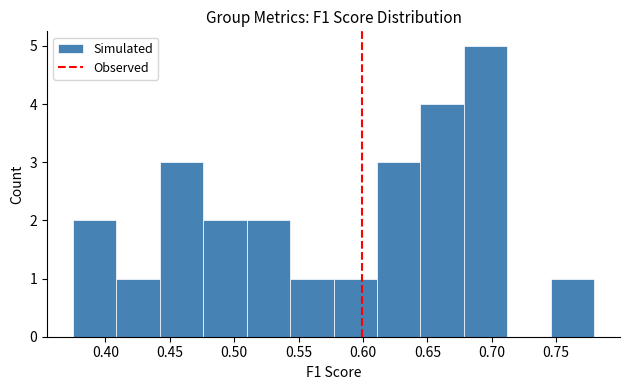

What is the maximum value shown in the chart?

5